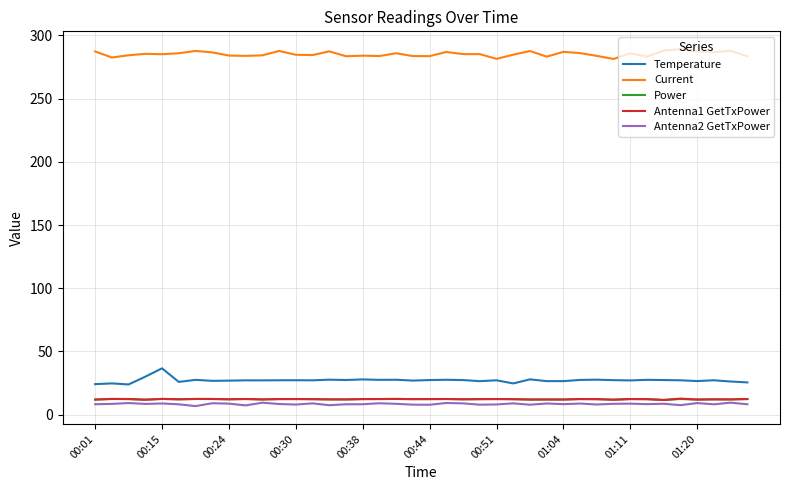

What is the highest value of the Antenna1 GetTxPower series?

12.7